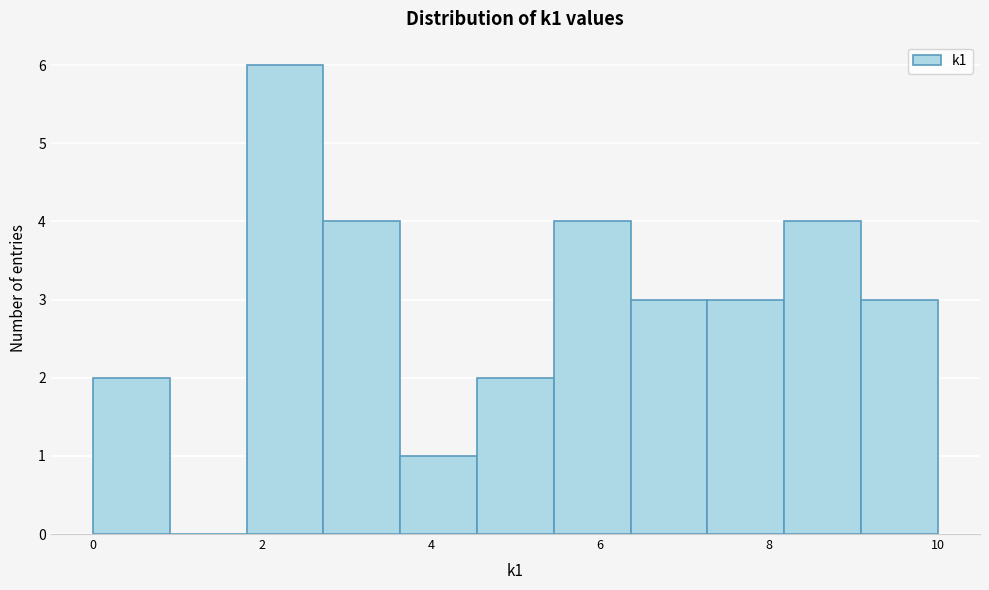

Reading left to right, transcribe this chart: for each bar, give the range it covers on the x-axis and its height. Neither the bar edges nor the heights are printed on the chart, so give them approximately, as read against the axes.

0.0 to 1.0: 2
1.0 to 1.8: 0
1.8 to 2.8: 6
2.8 to 3.6: 4
3.6 to 4.6: 1
4.6 to 5.4: 2
5.4 to 6.4: 4
6.4 to 7.2: 3
7.2 to 8.2: 3
8.2 to 9.0: 4
9.0 to 10.0: 3